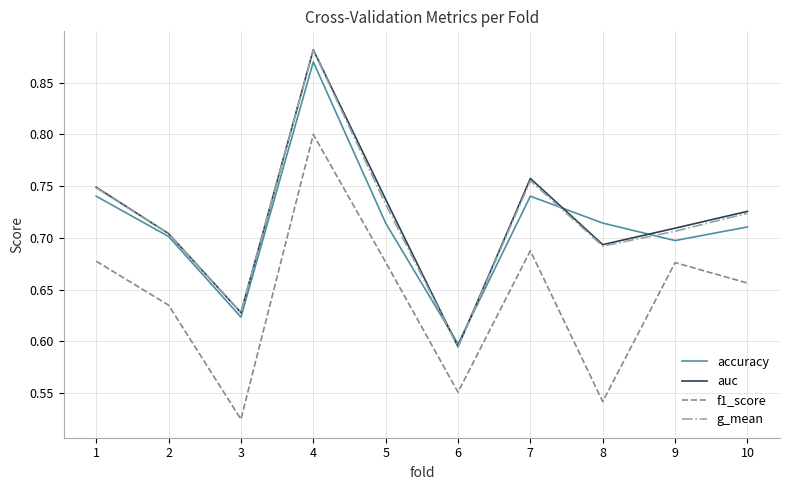

How many lines are shown in the chart?

4